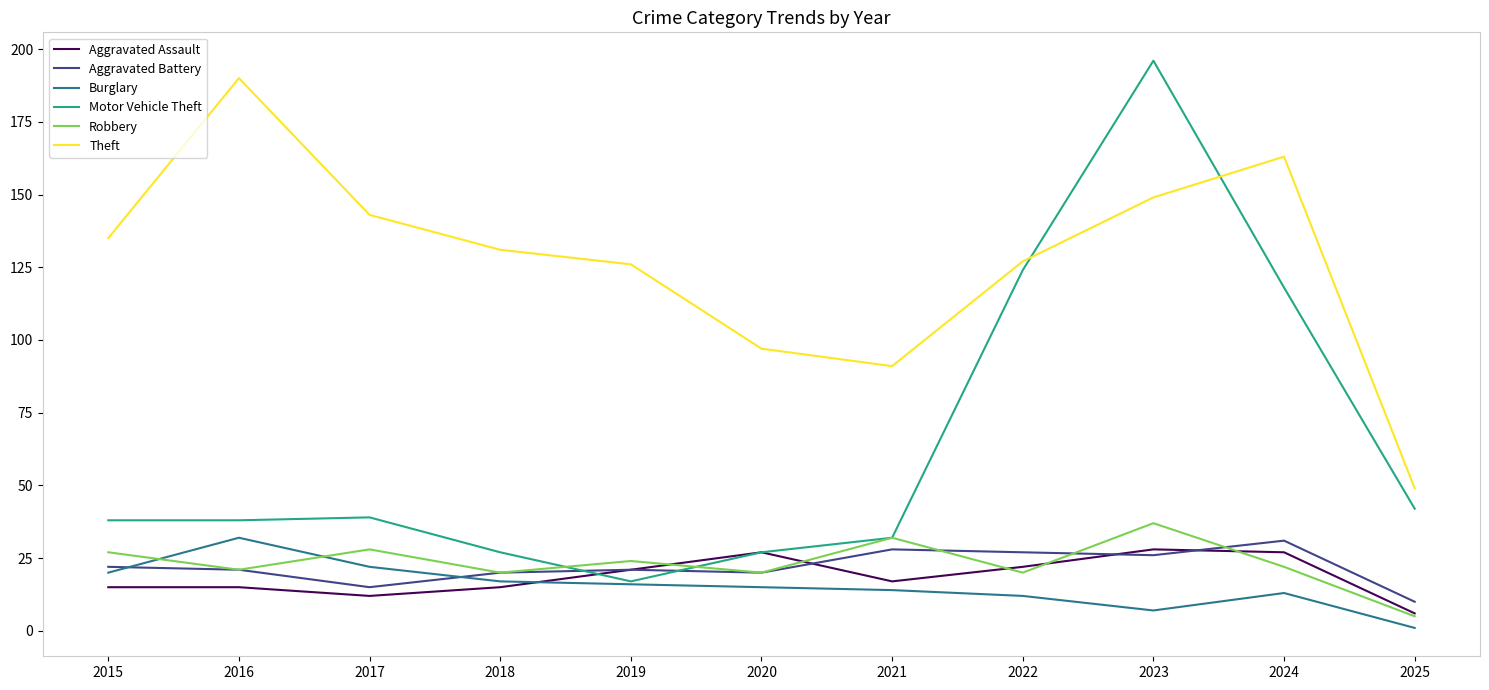

What is the lowest value of the Burglary series?

1